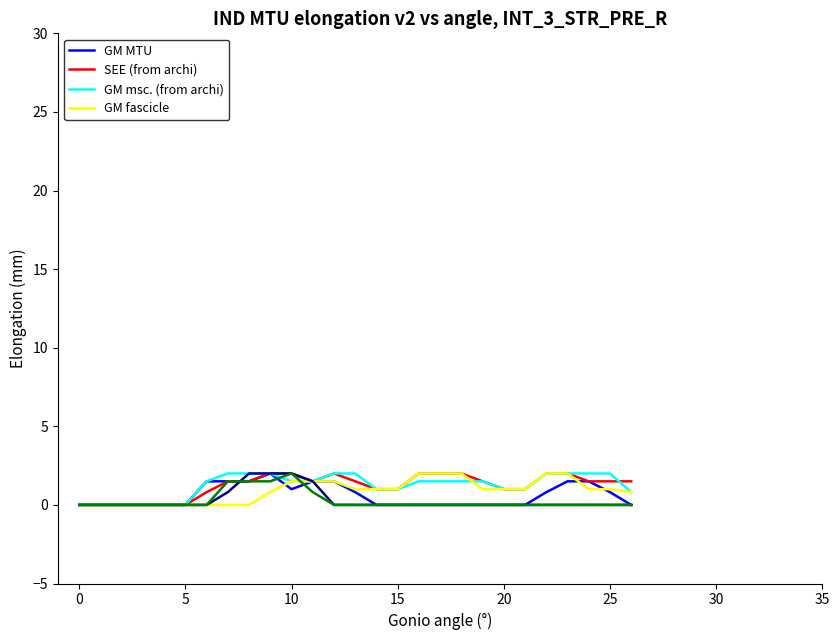

What is the greatest value displayed?

2.0